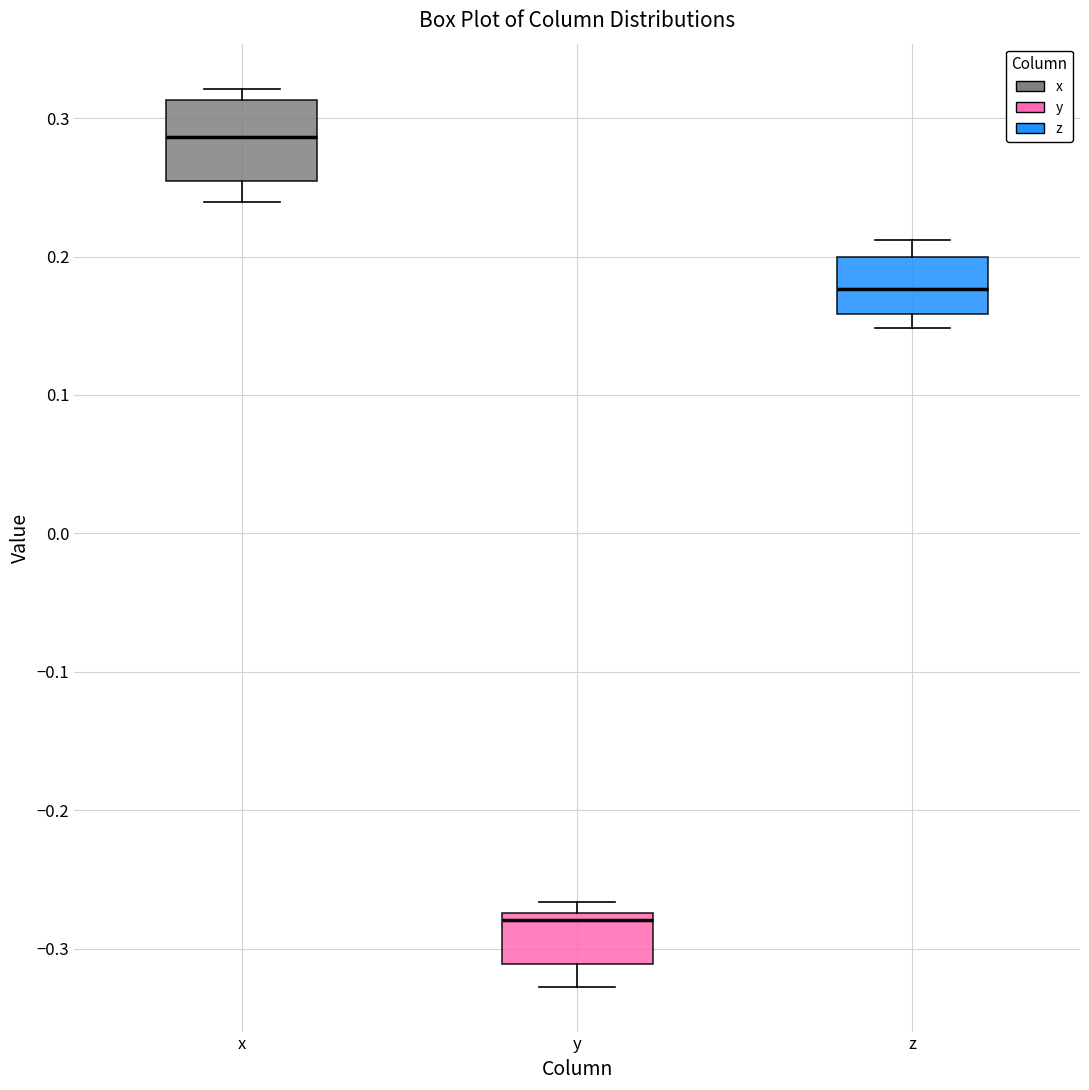

Reading left to right, transcribe this box plot: for each box, give where its median line is, the range the box spans, and where its two whiskers end, as read against the y-axis. The values are not printed on the chart, so give them approximately, as read against the axis.

x: median 0.29, box 0.25 to 0.31, whiskers 0.24 to 0.32
y: median -0.28, box -0.31 to -0.27, whiskers -0.33 to -0.27 (just above the box's upper edge)
z: median 0.18, box 0.16 to 0.20, whiskers 0.15 to 0.21